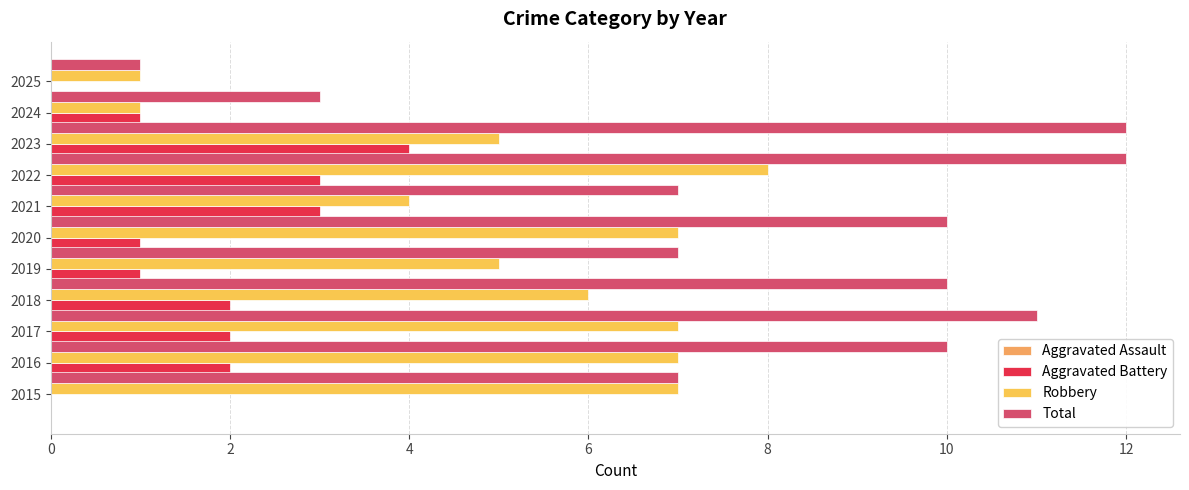

Rank the series by their maximum value, from lowest to highest.

Aggravated Assault, Aggravated Battery, Robbery, Total